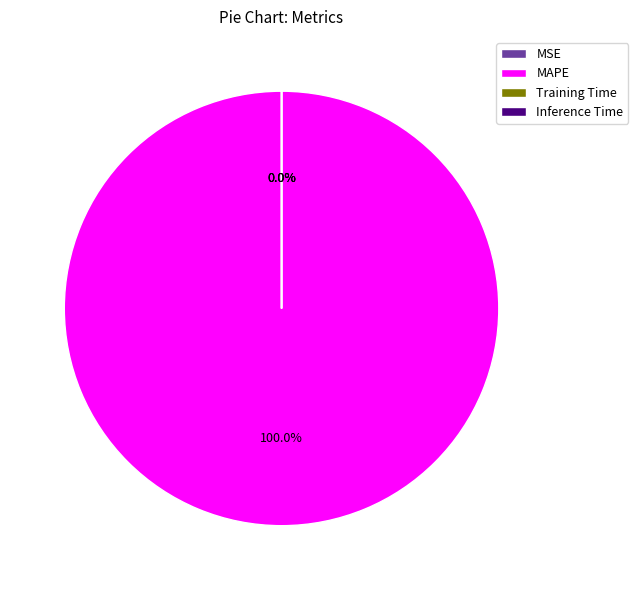

What portion of the pie excludes Training Time?

100.0%